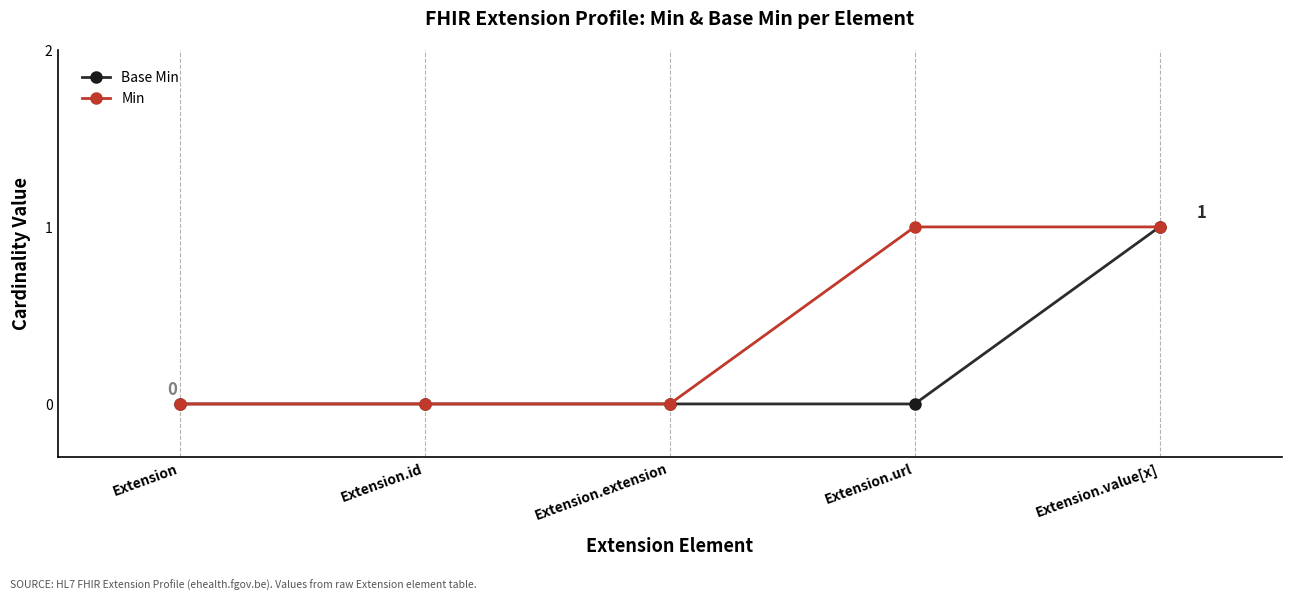

Which series has the largest total across all categories?

Min